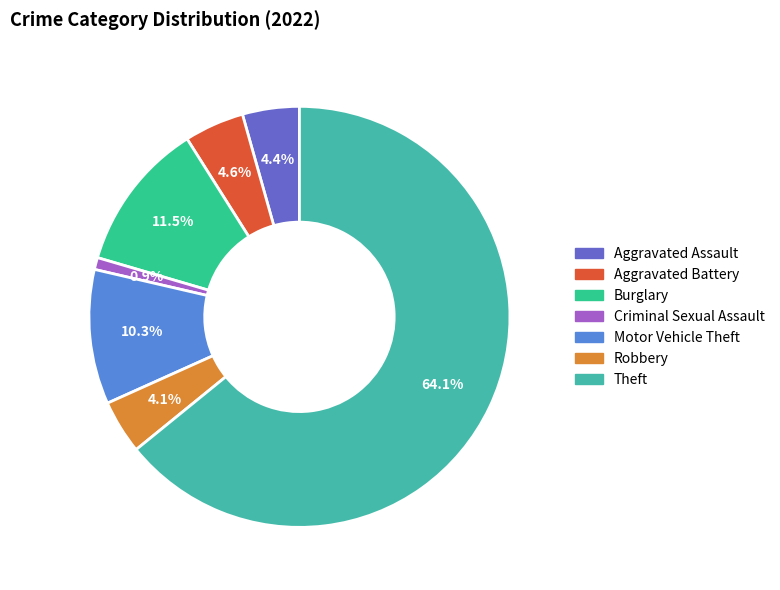

Which category has the biggest portion of the pie?

Theft